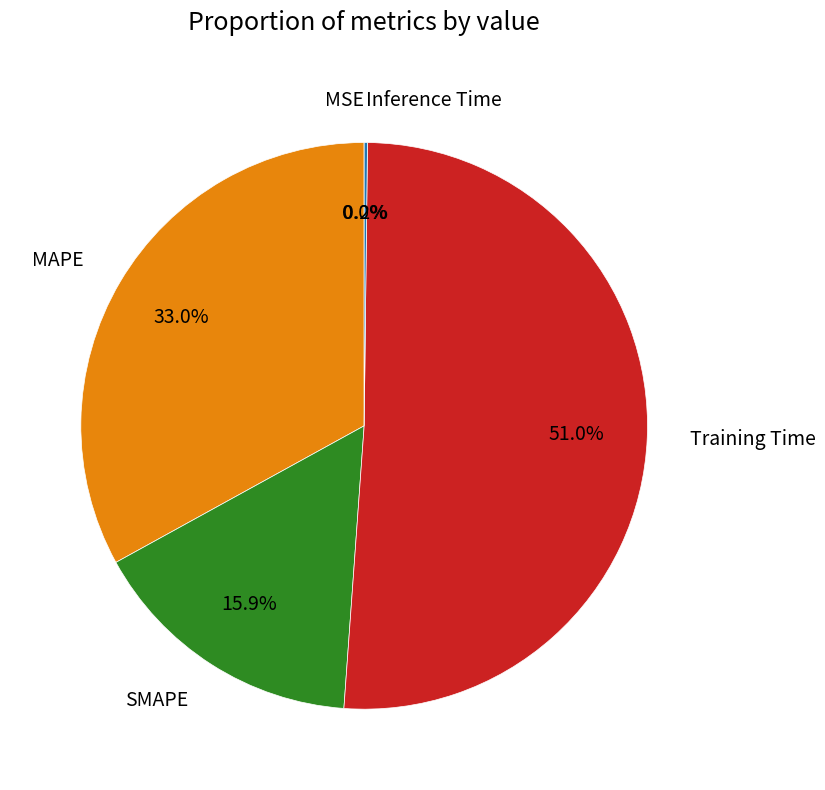

Is SMAPE the majority of the pie?

No